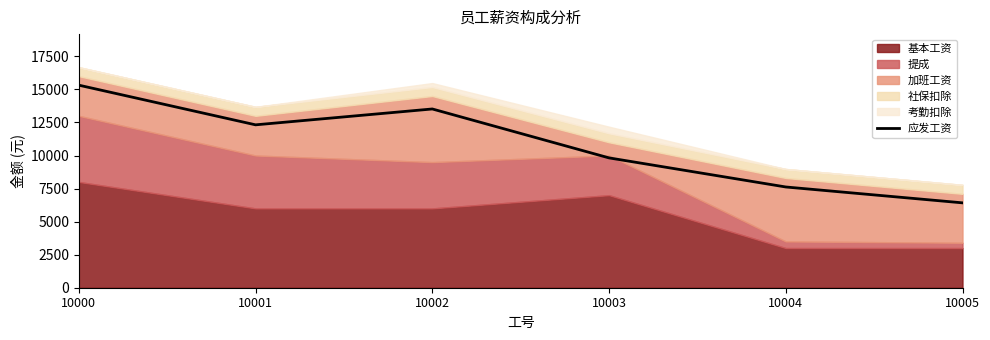

What value does the data have at 10004?

7620